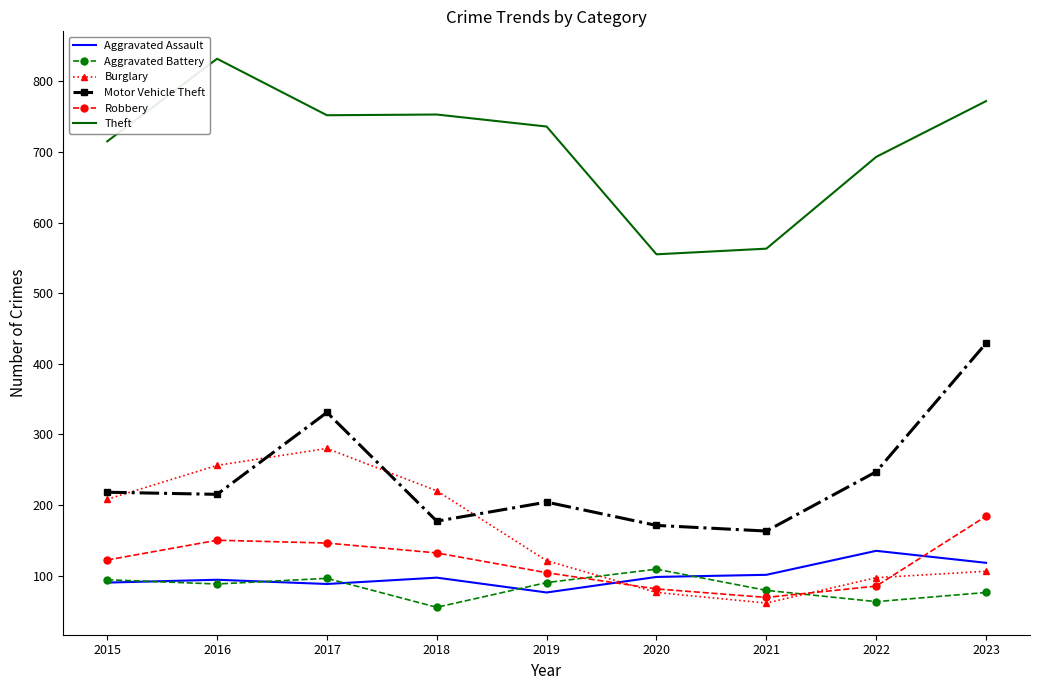

What are all the series names shown in the legend?

Aggravated Assault, Aggravated Battery, Burglary, Motor Vehicle Theft, Robbery, Theft